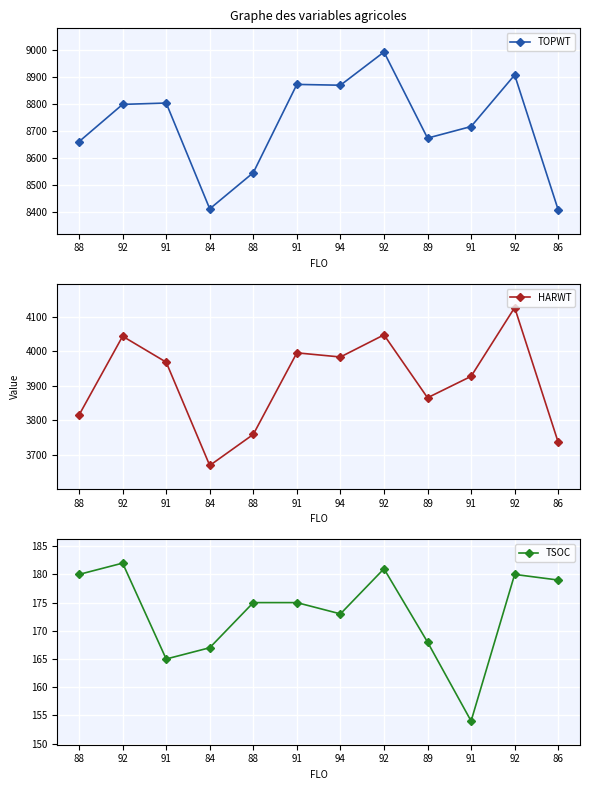

True or false: TOPWT and HARWT cross at least once.

False